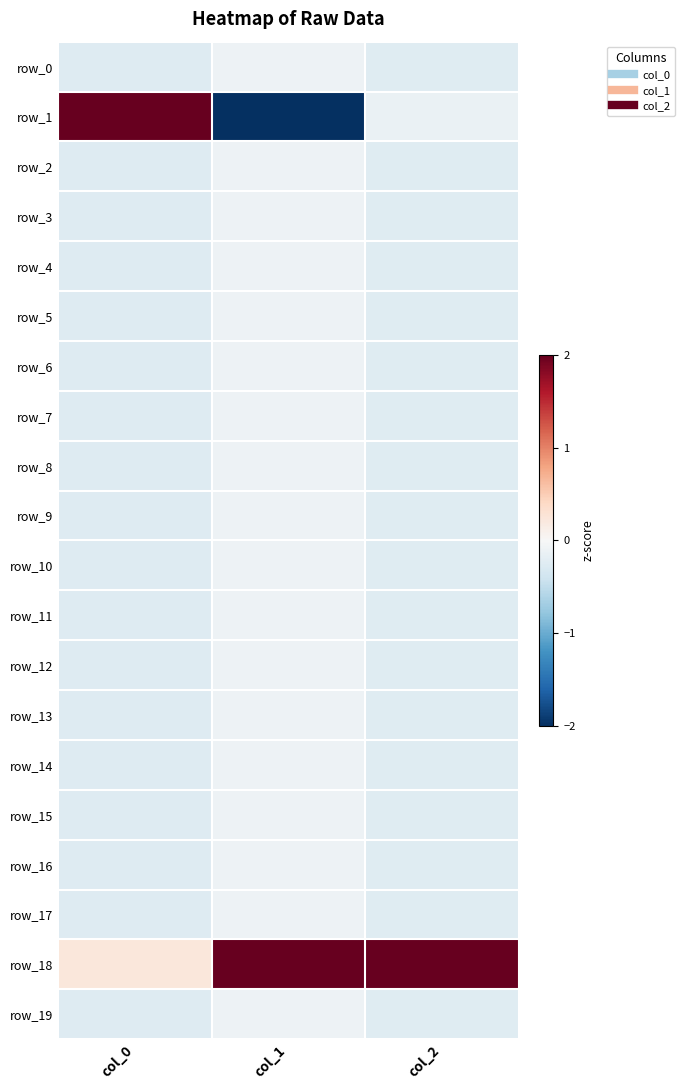

What is the average value of the row_2 series?

-0.2